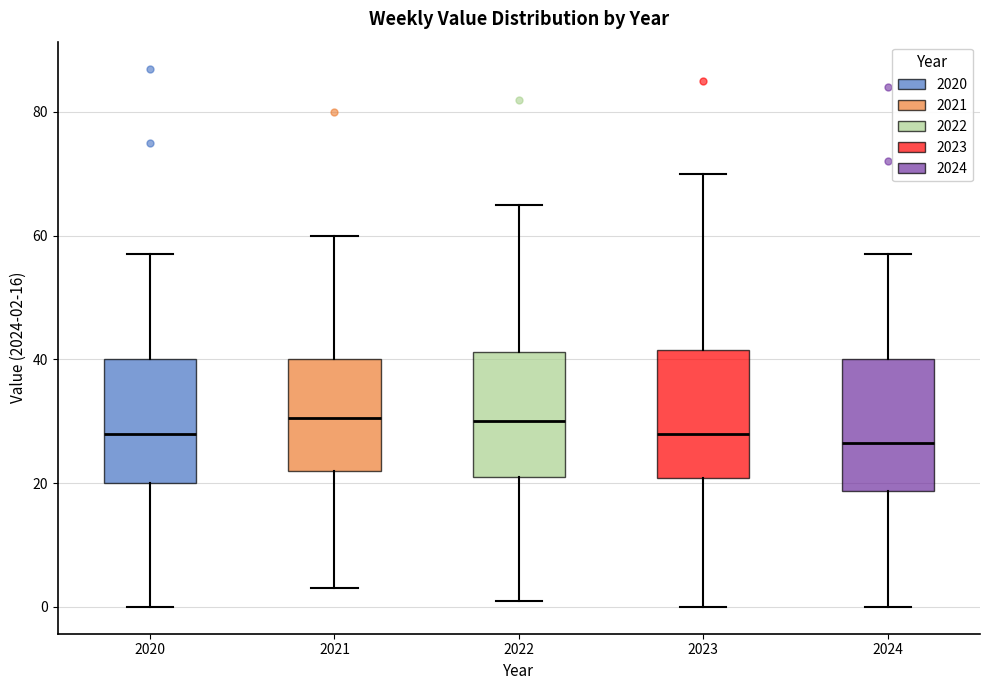

Reading left to right, transcribe this box plot: for each box, give where its median line is, the range the box spans, and where its two whiskers end, as read against the y-axis. The values are not printed on the chart, so give them approximately, as read against the axis.

2020: median 28, box 20 to 40, whiskers 0 to 58
2021: median 30, box 22 to 40, whiskers 4 to 60
2022: median 30, box 22 to 42, whiskers 2 to 66
2023: median 28, box 20 to 42, whiskers 0 to 70
2024: median 26, box 18 to 40, whiskers 0 to 58